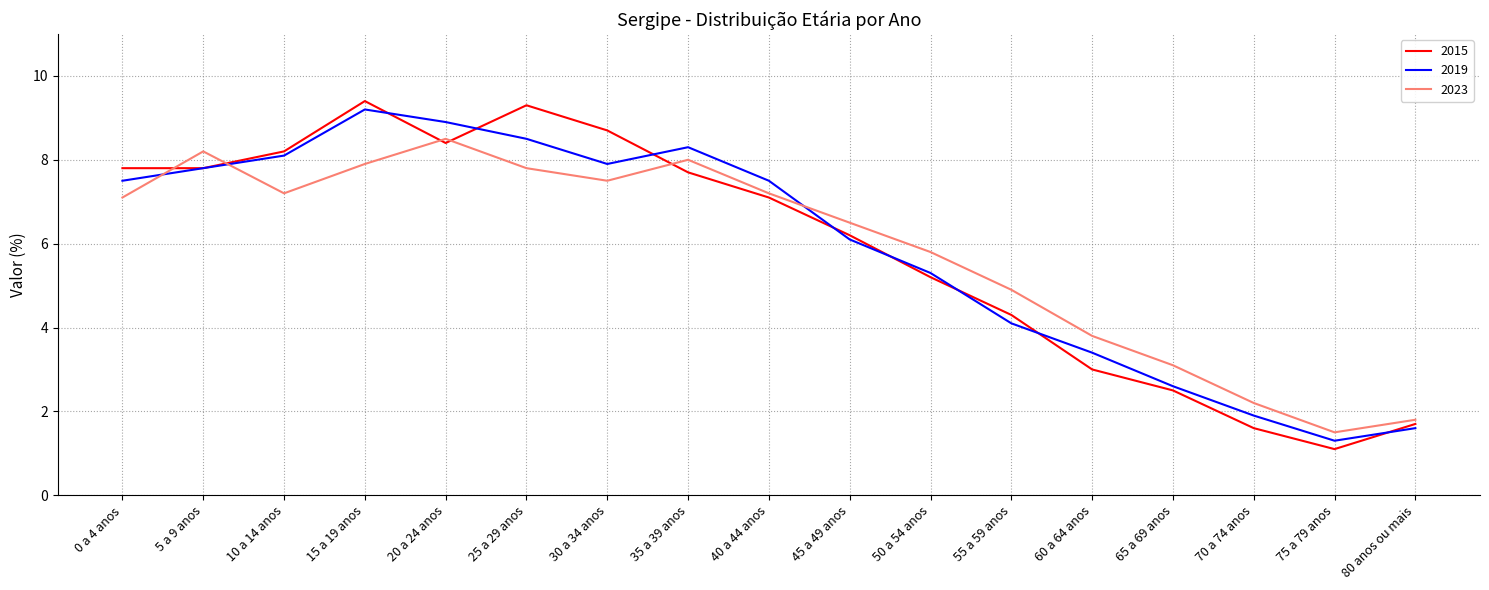

What is the sum of the 2023 values at 5 a 9 anos and 30 a 34 anos?

15.7